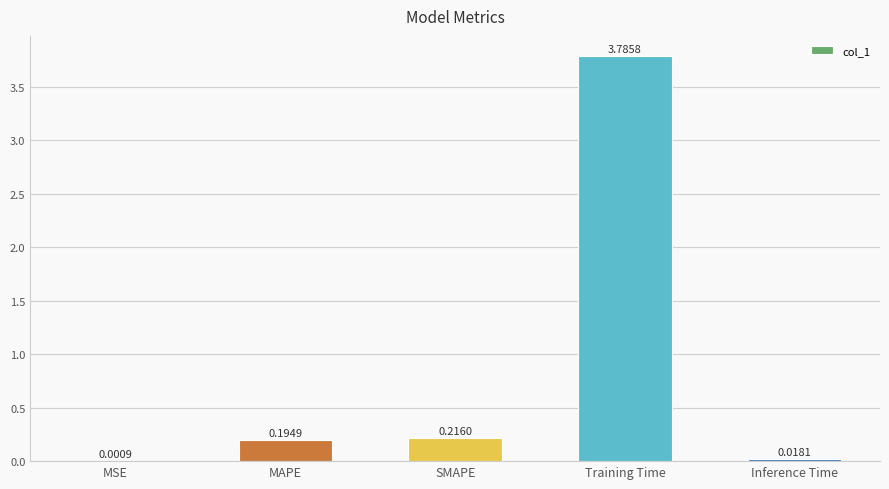

At which category does the chart reach its peak across all series?

Training Time